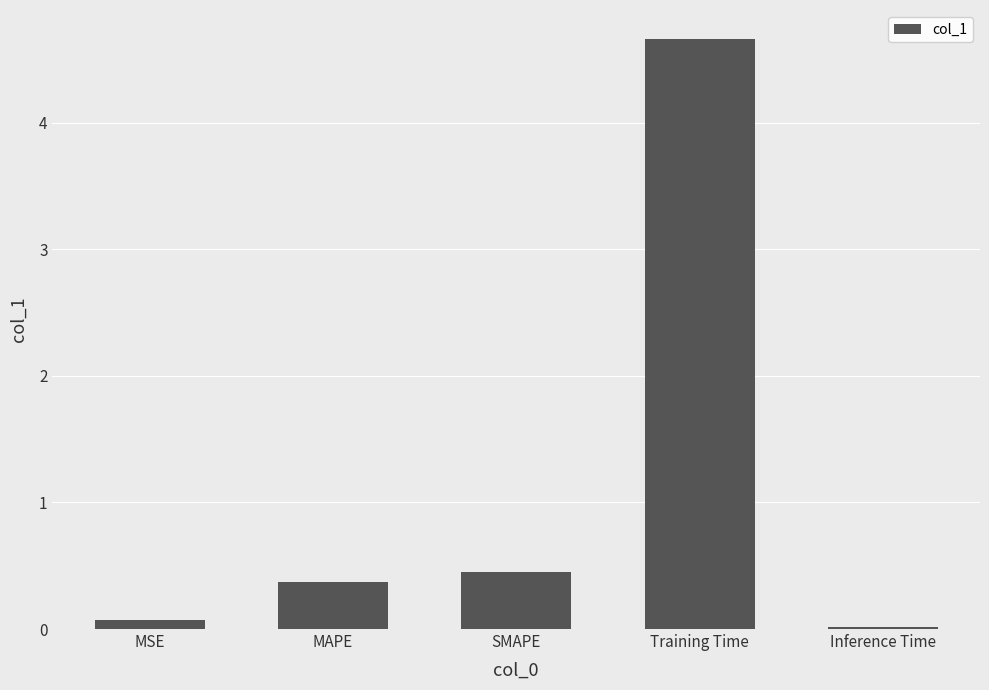

What is the change in value from MAPE to SMAPE?

+0.1